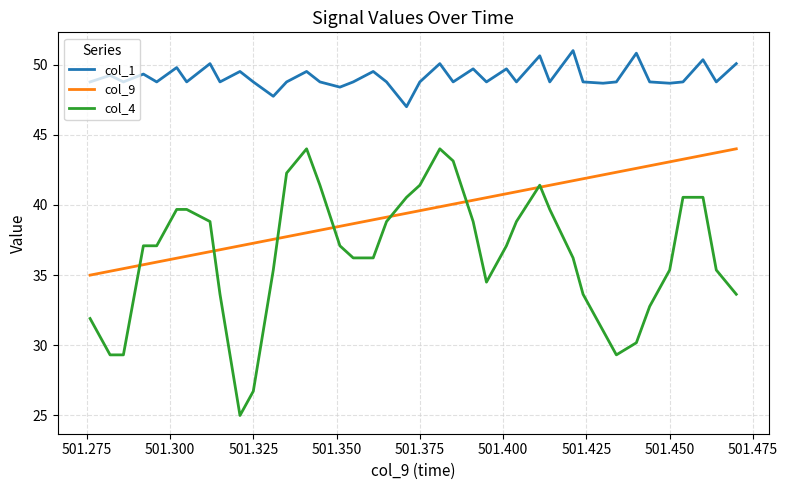

True or false: col_9 and col_1 intersect in this chart.

False